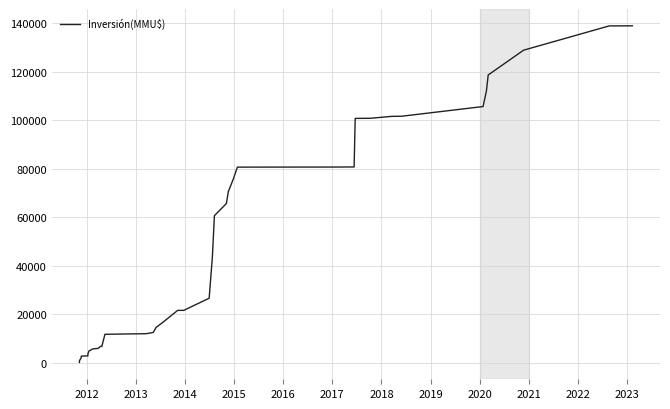

What is the maximum value shown in the chart?

138849